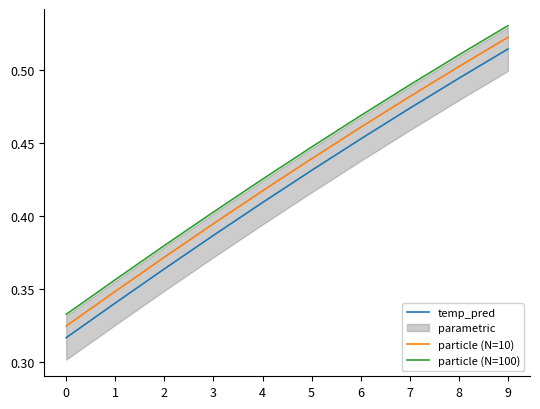

What is the average value of the particle (N=100) series?

0.4